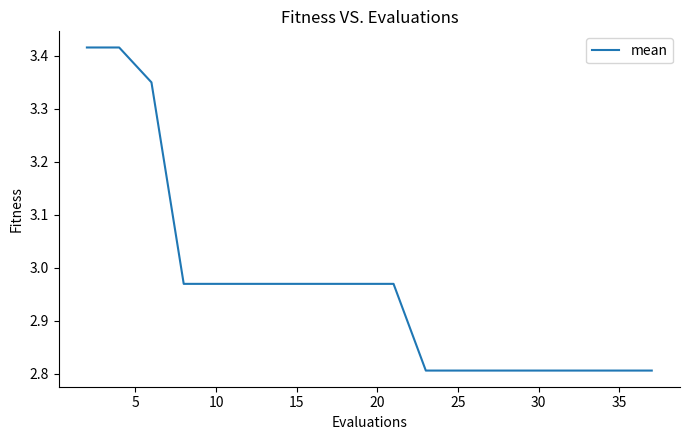

Count the number of categories in the chart.

20